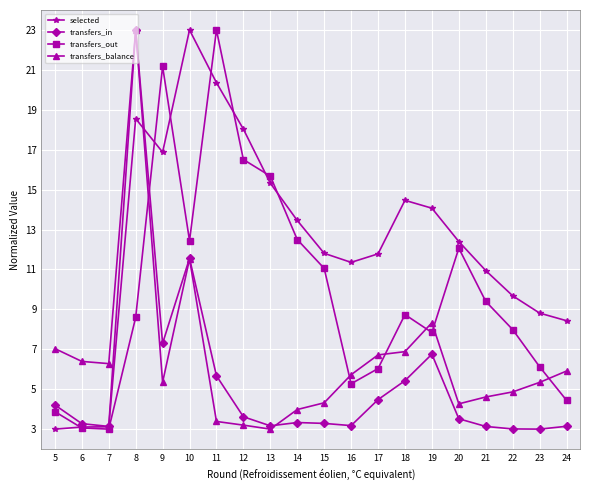

What is the difference between the highest and lowest values at 10?

11.5